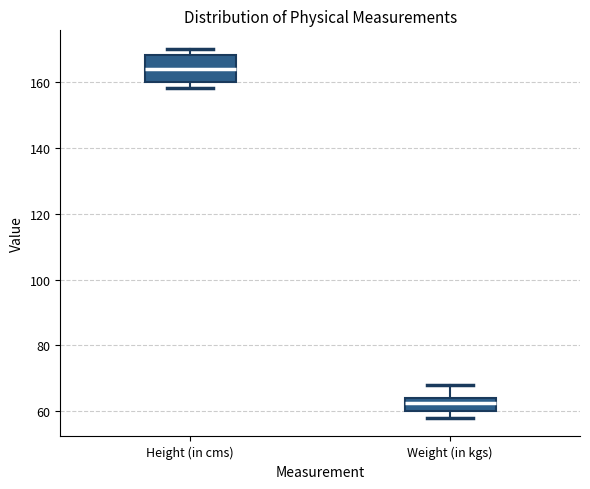

Reading left to right, transcribe this box plot: for each box, give where its median line is, the range the box spans, and where its two whiskers end, as read against the y-axis. The values are not printed on the chart, so give them approximately, as read against the axis.

Height (in cms): median 164, box 160 to 168, whiskers 158 to 170
Weight (in kgs): median 62, box 60 to 64, whiskers 58 to 68